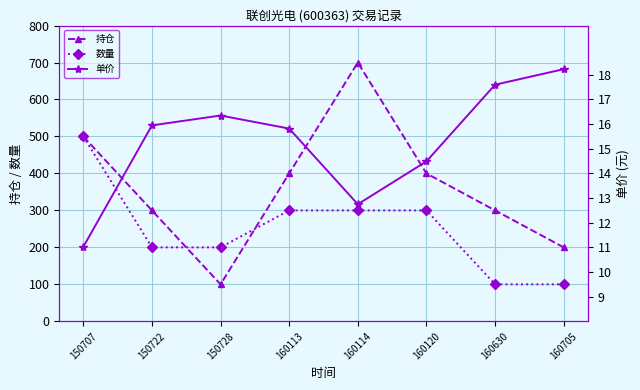

At which category does 持仓 reach its first local peak?

160114